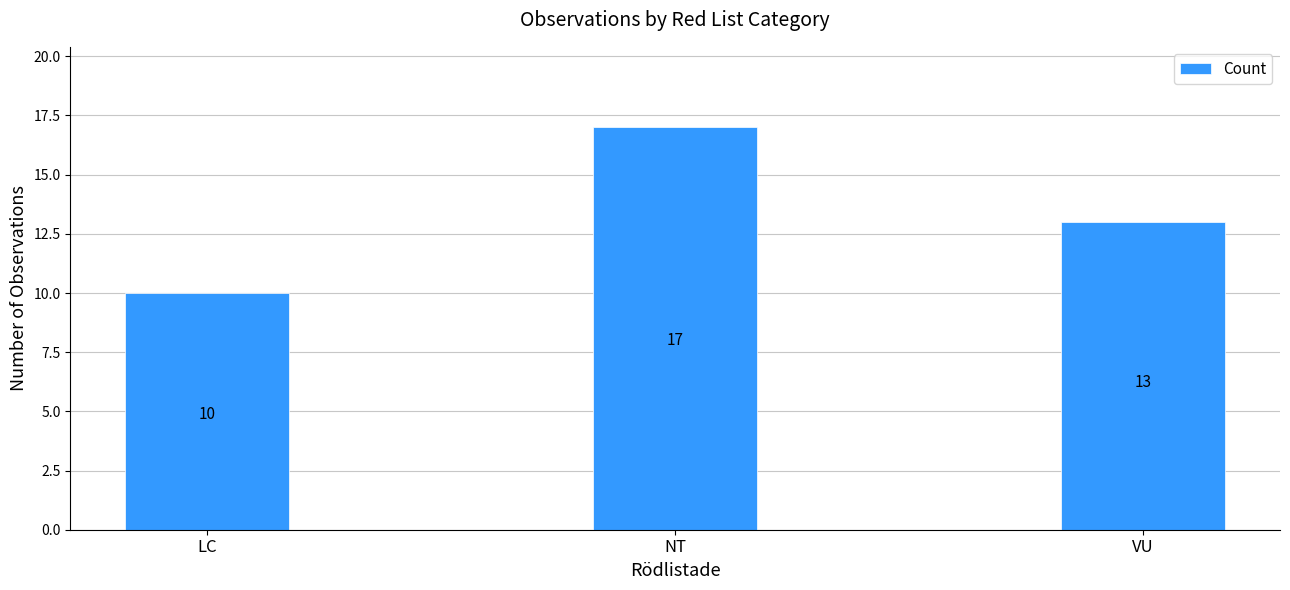

What is the difference between the second highest and minimum values?

3